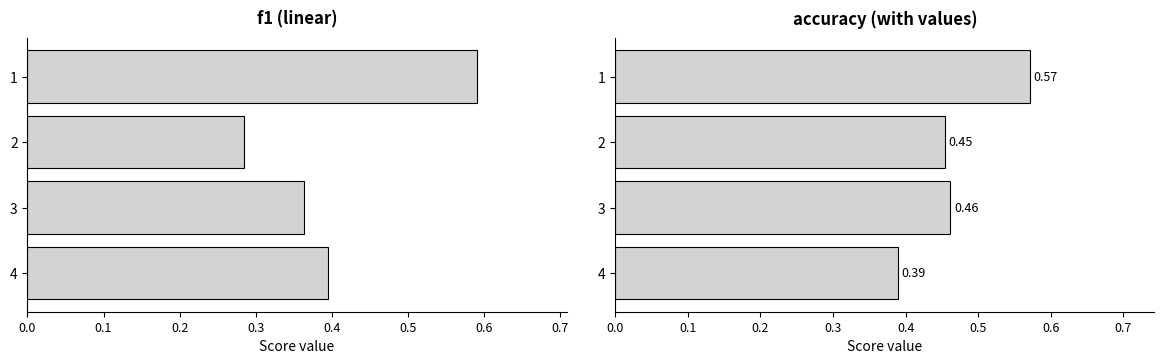

Rank the series by their average value, from lowest to highest.

f1, accuracy